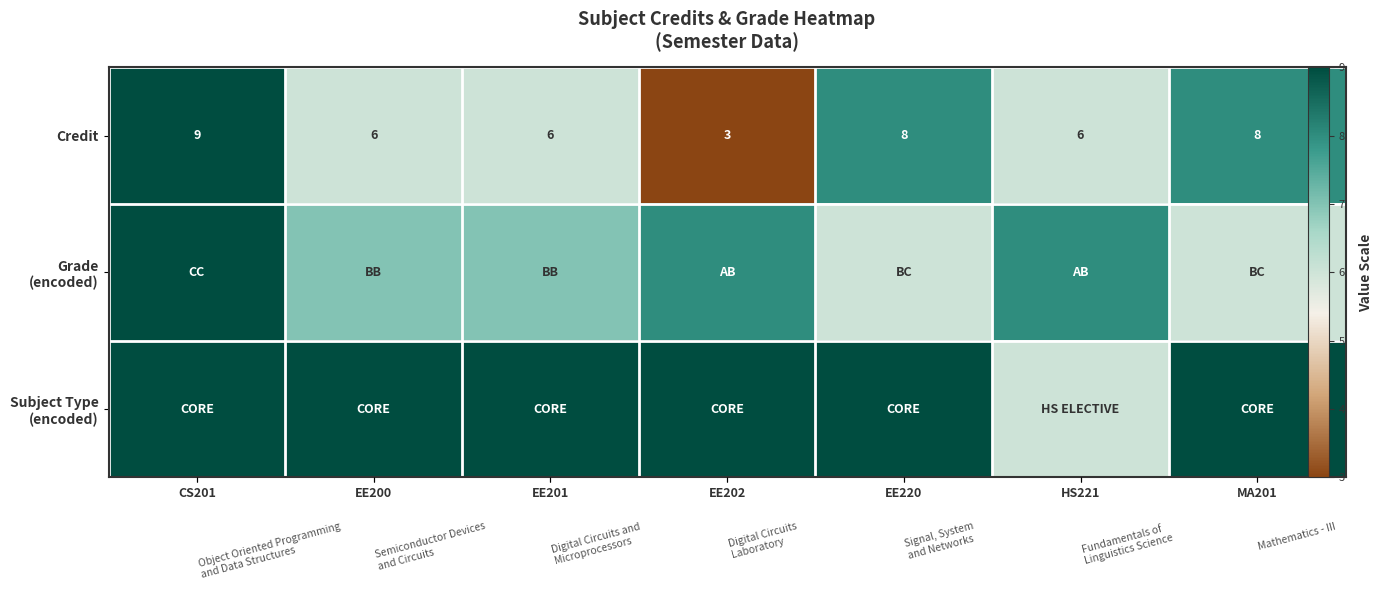

How many distinct data groups are displayed?

3